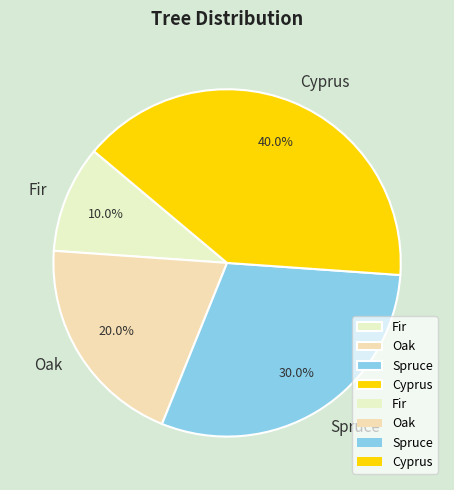

Is the sum of Spruce and Fir greater than half?

No